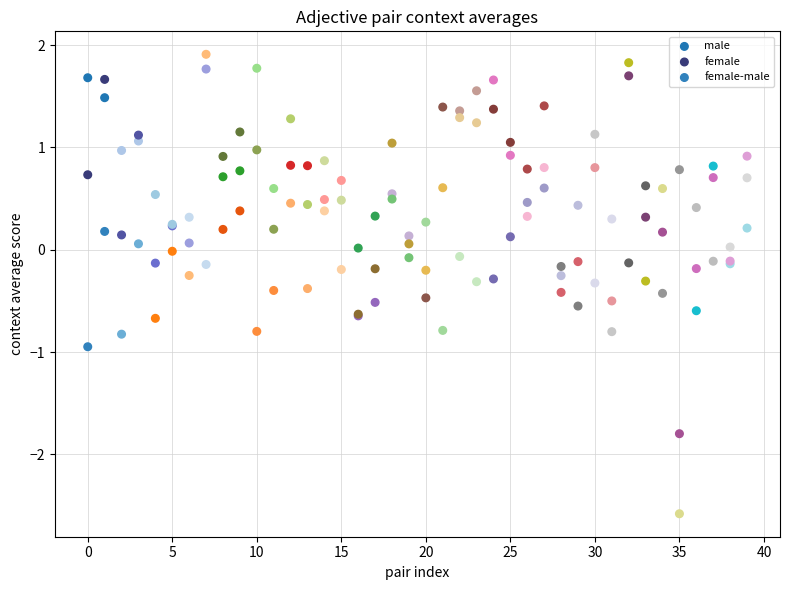

Which series has the largest Y range (max minus min)?

male